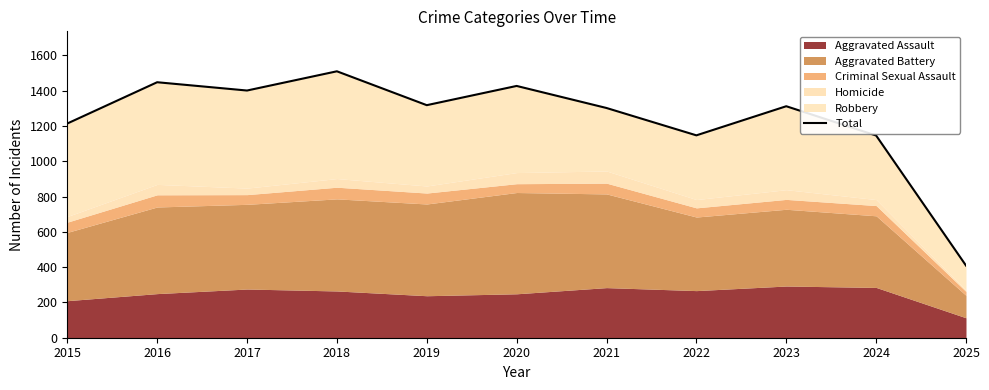

Where is the data nearest to the value 959?

2024